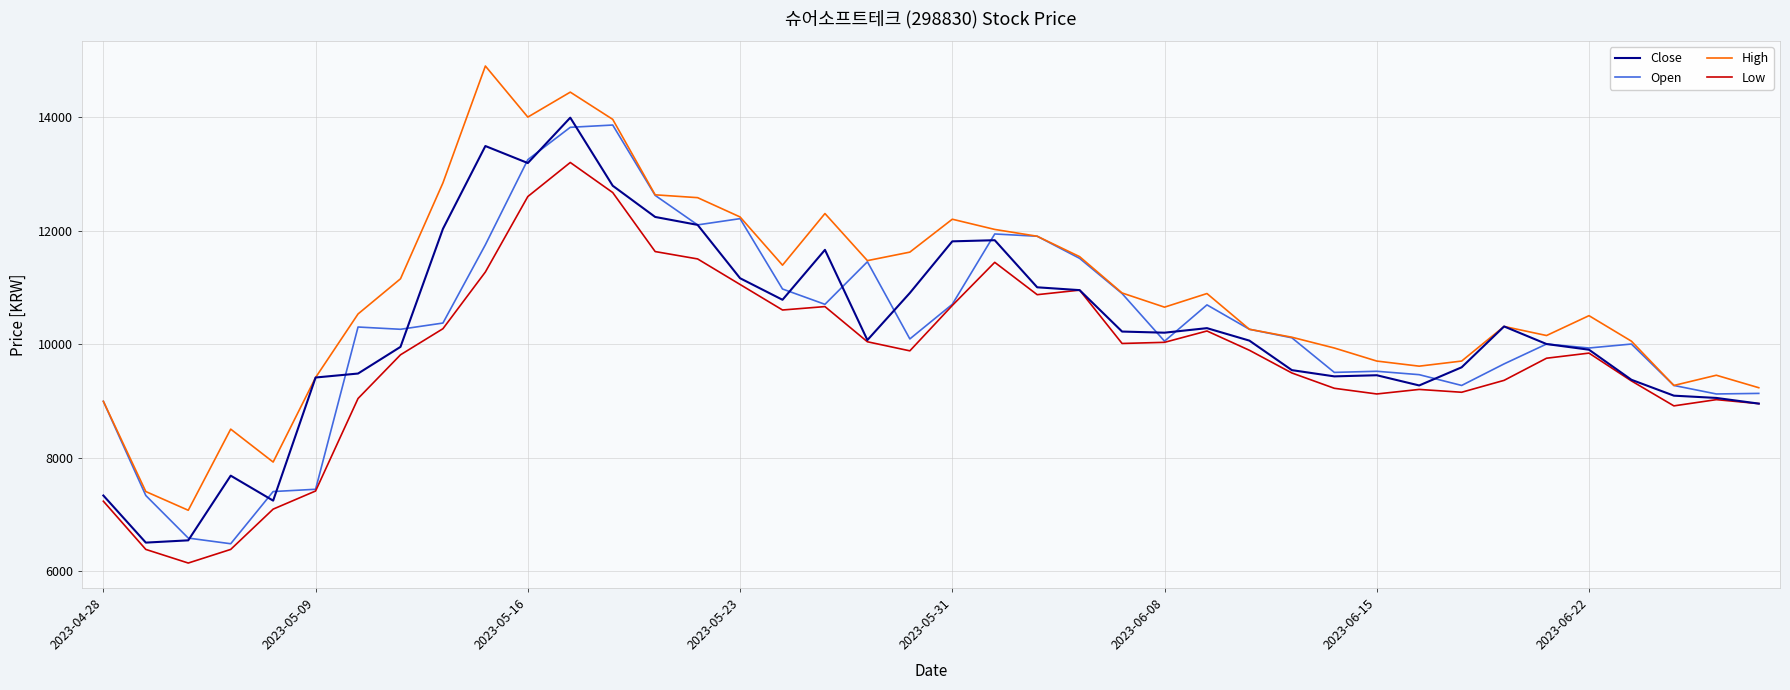

What is the highest value of the Low series?

13200